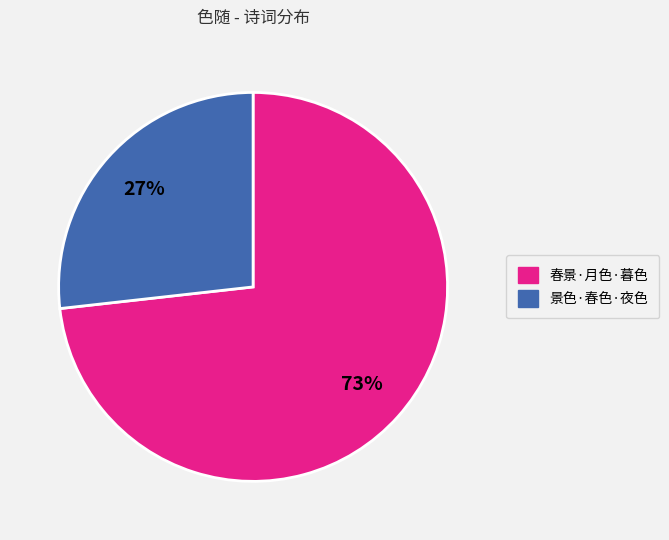

Is there any slice that represents more than half of the pie?

Yes